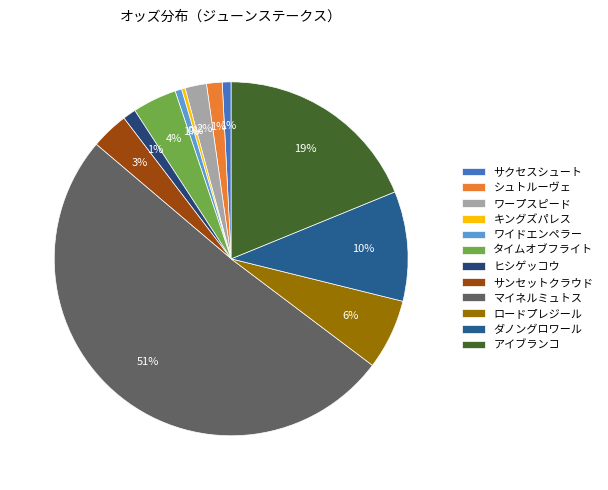

To the nearest percent, what portion does ワイドエンペラー represent?

1%